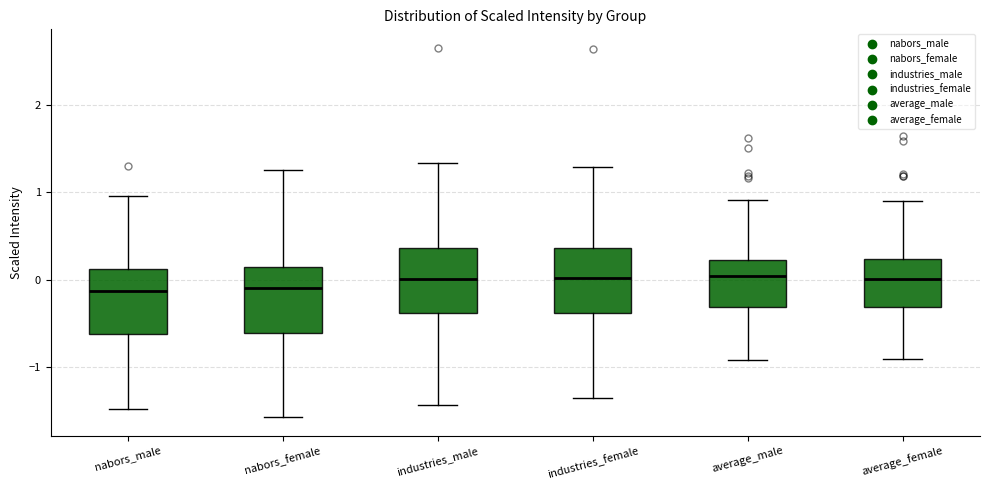

Where does the median line of the box for industries_female sit on the y-axis? The values are not printed on the chart, so give them approximately, as read against the axis.

0.0